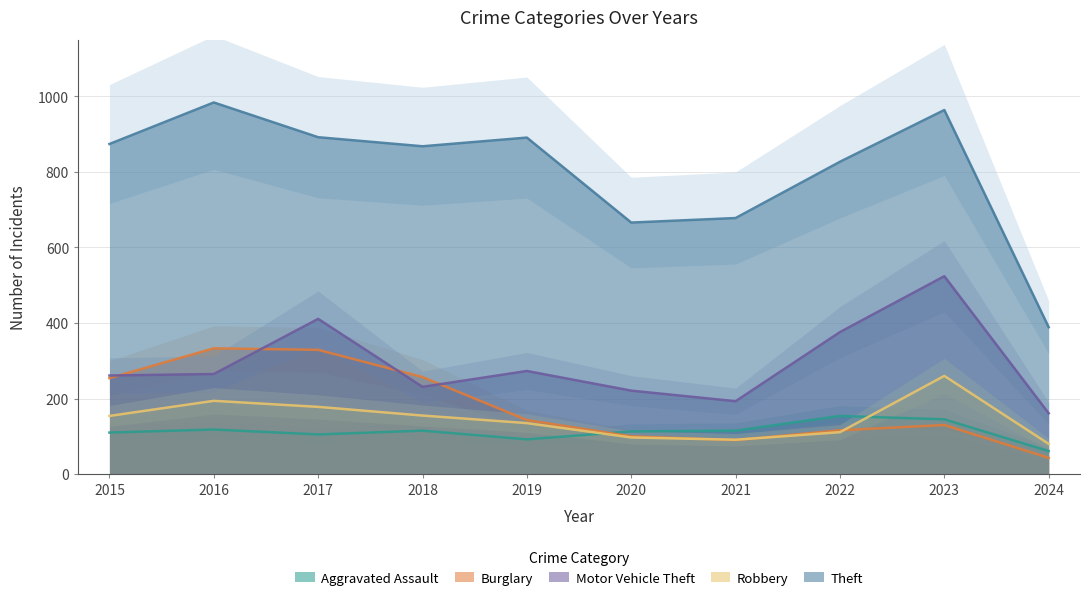

Rank the series at 2017 from lowest to highest value.

Aggravated Assault, Robbery, Burglary, Motor Vehicle Theft, Theft